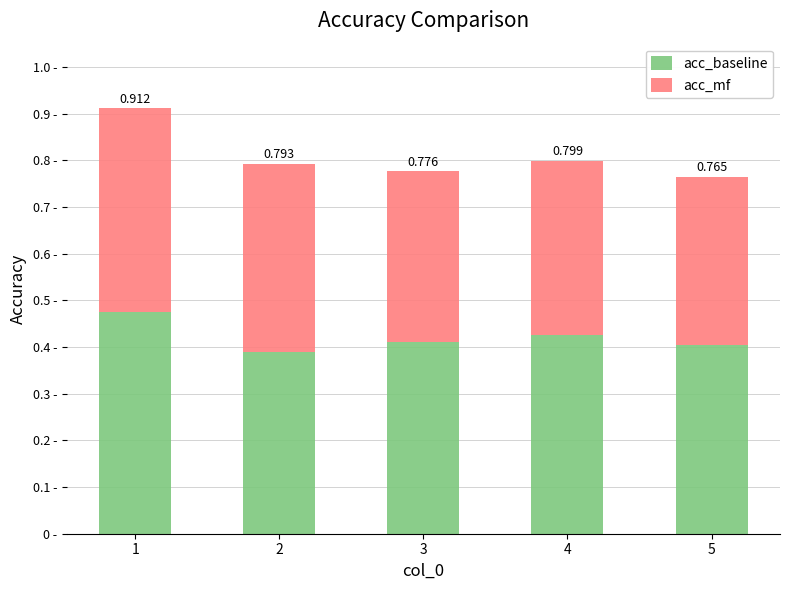

Are the bars horizontal?

No